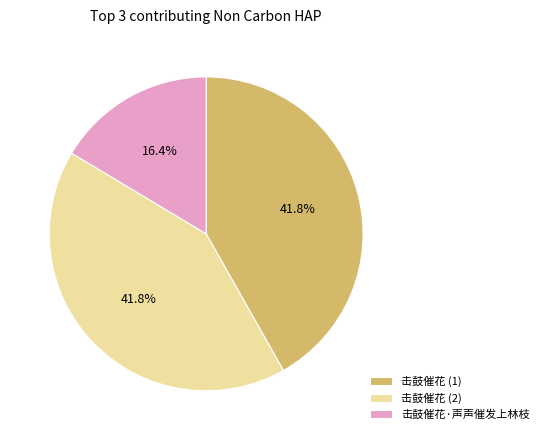

Which has a higher value, 击鼓催花·声声催发上林枝 or 击鼓催花 (2)?

击鼓催花 (2)